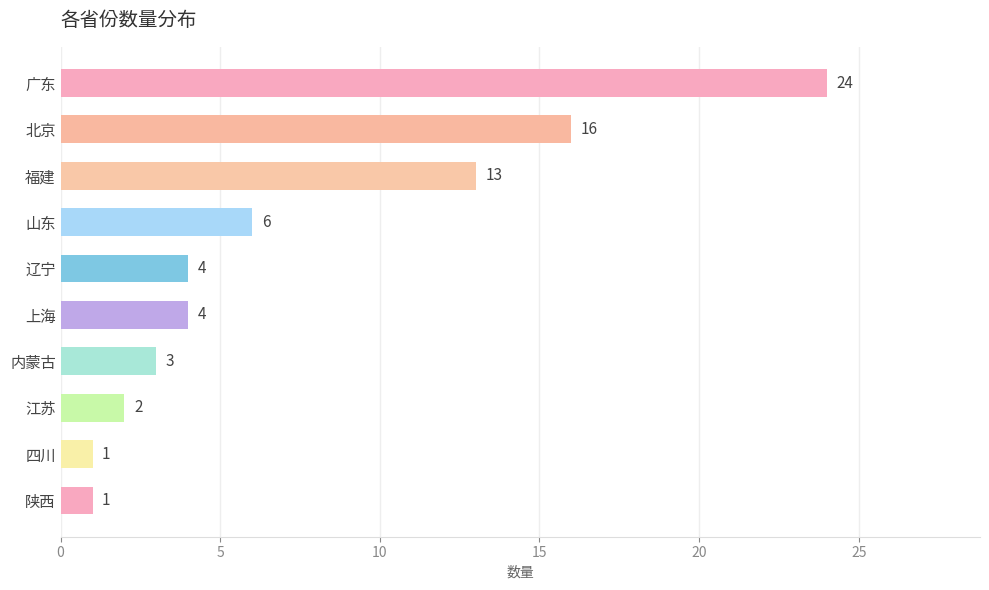

What is the change in value from 上海 to 四川?

-3